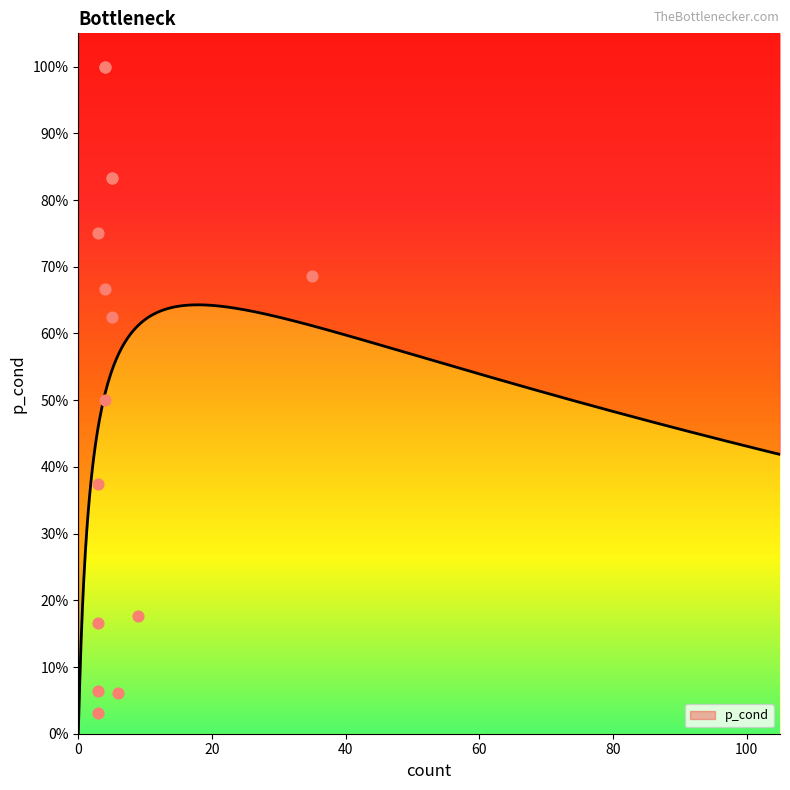

What is the change in value from 4 to 3?

-0.9